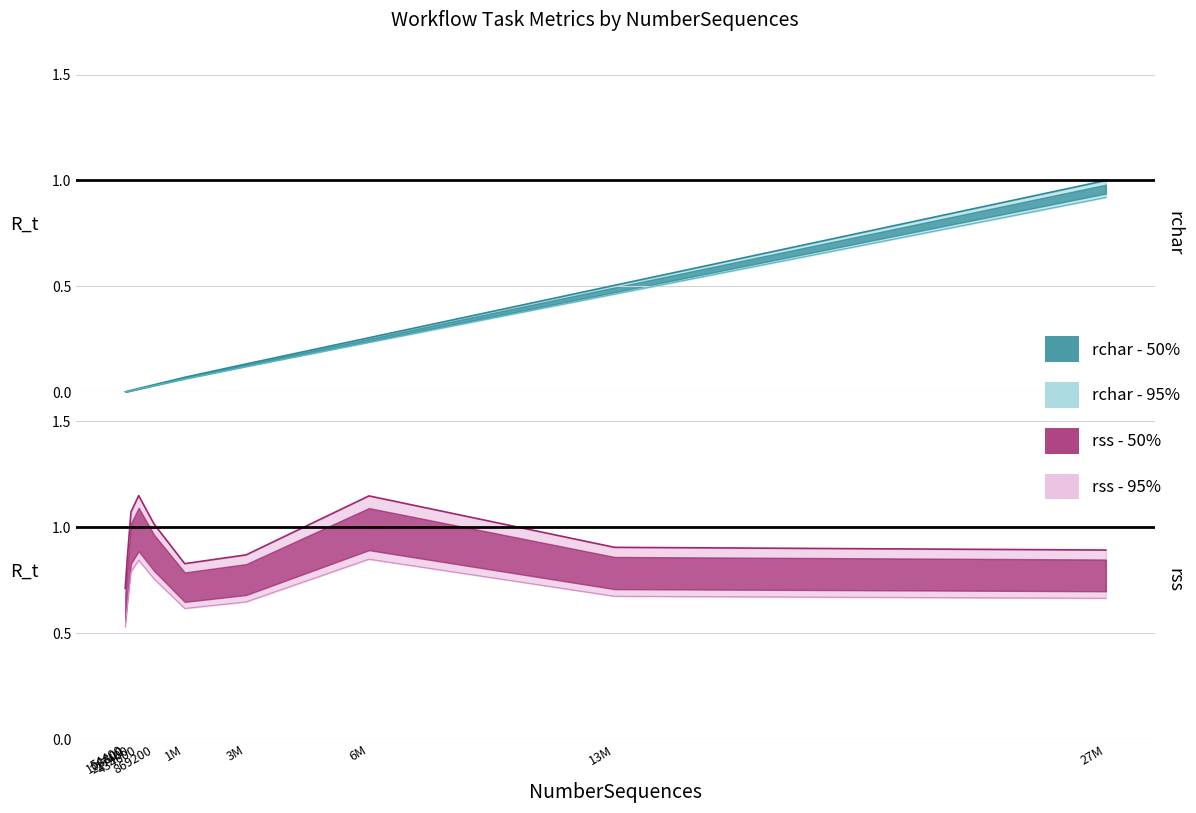

True or false: rss has a value of 0.3 at 434600.

False